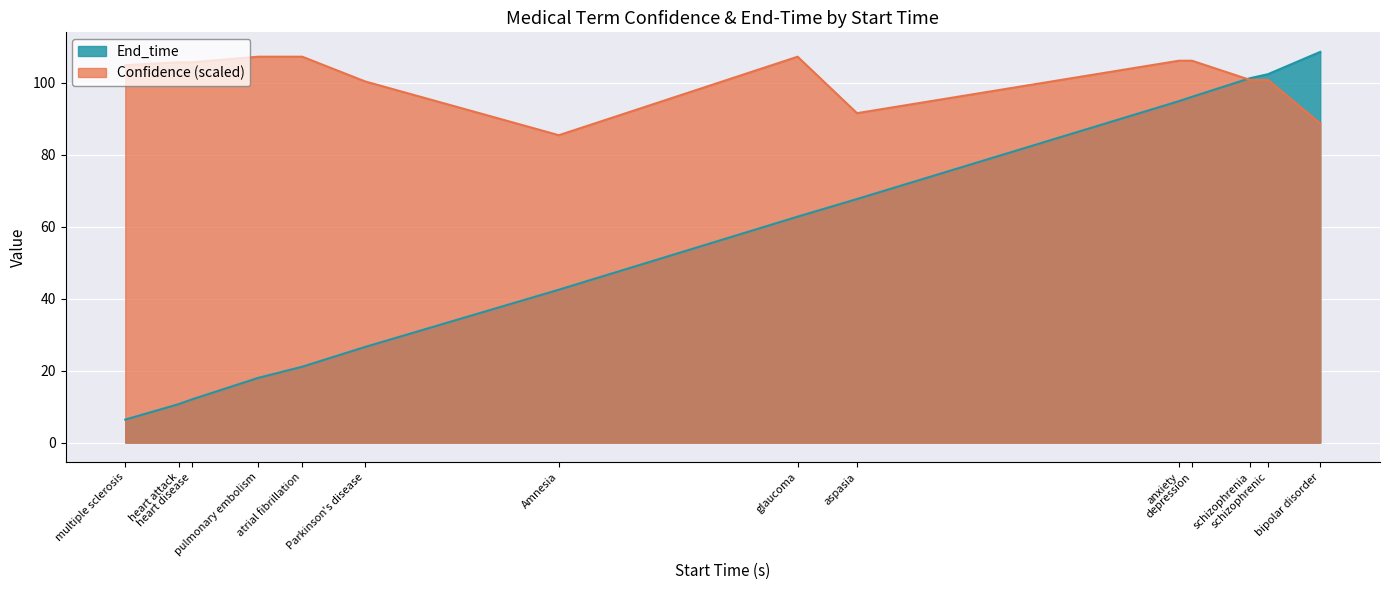

How many lines are shown in the chart?

2